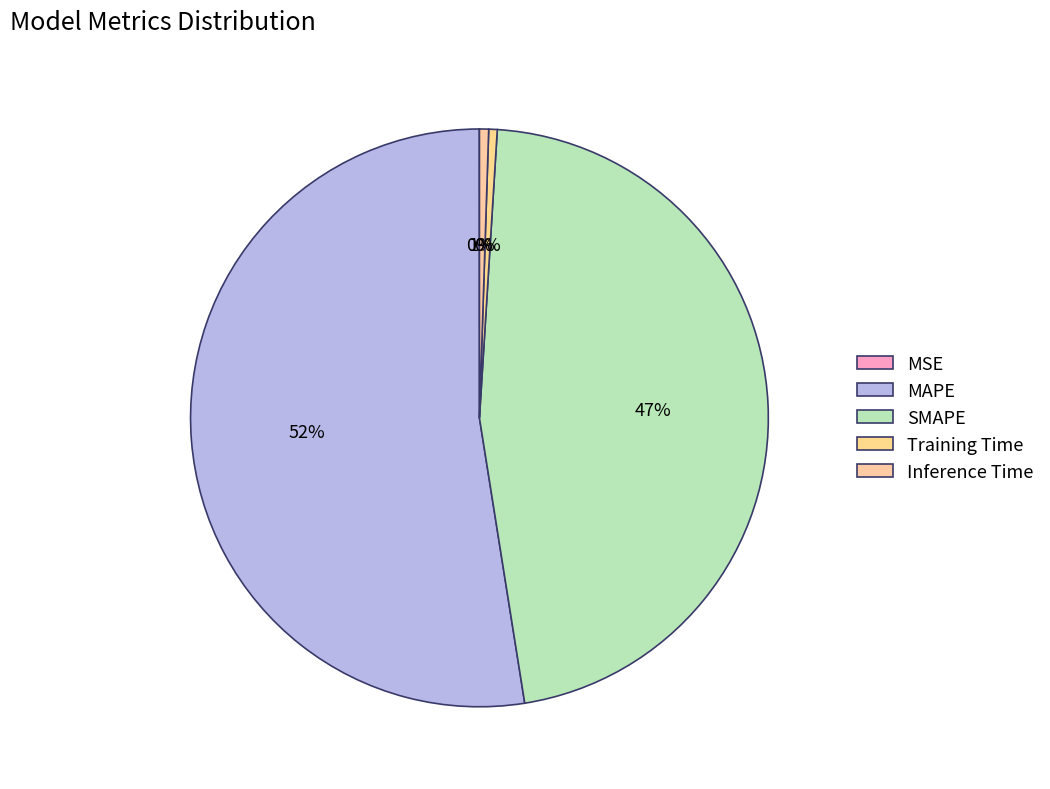

Is there a majority slice in this chart?

Yes